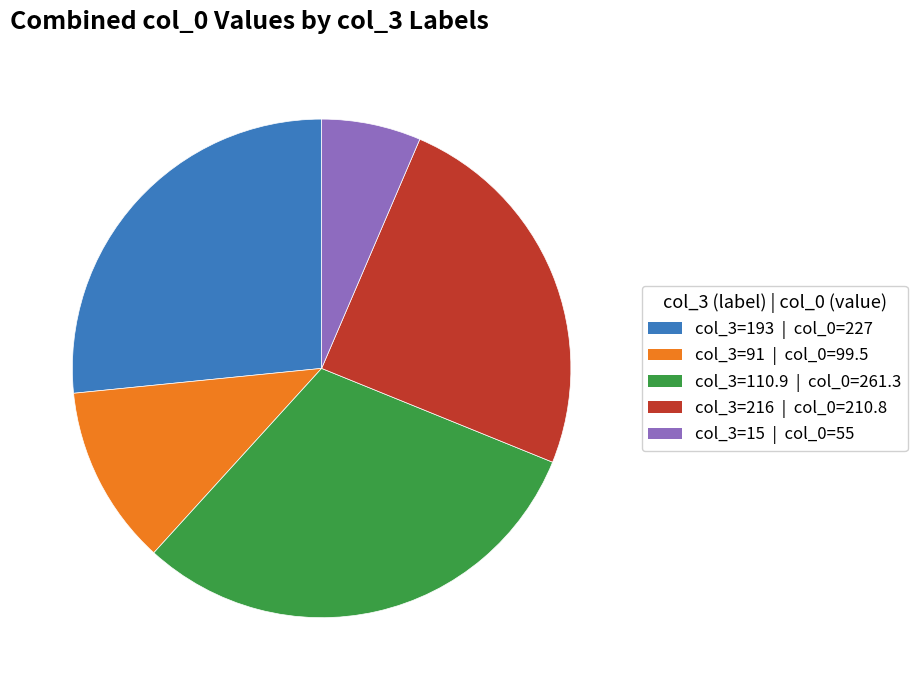

Is there a majority slice in this chart?

No